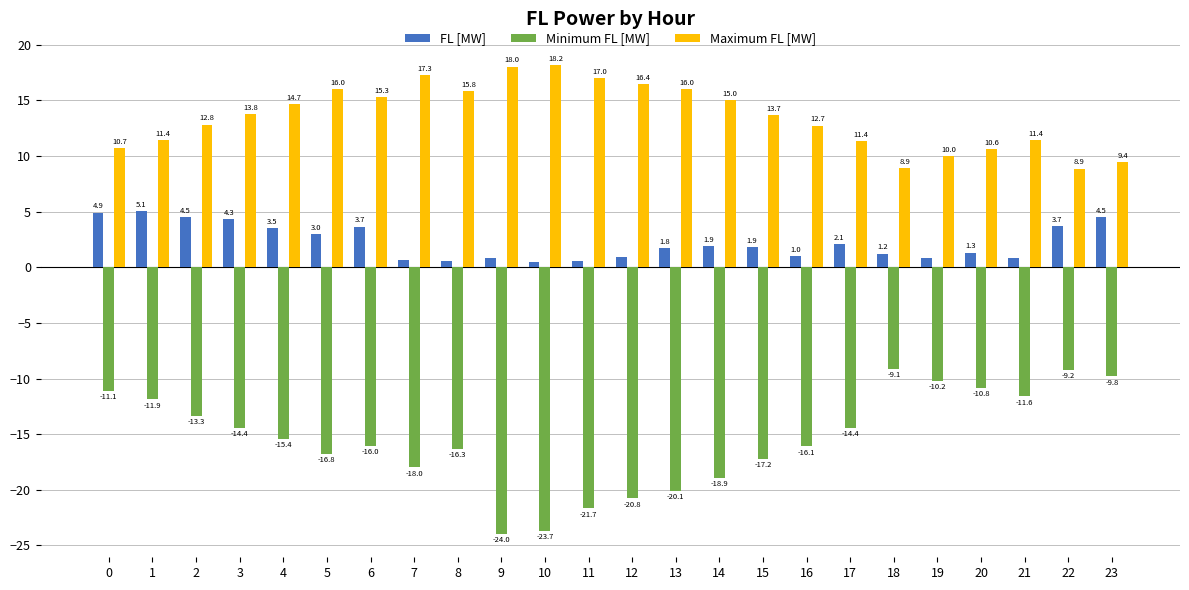

What is the value of the FL [MW] bar at the 3rd from the left?

4.5